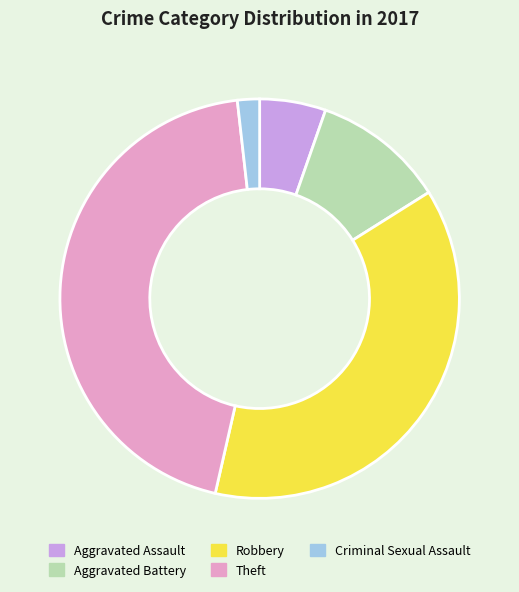

What is the ratio of the value at Robbery to the value at Aggravated Assault?

7.0